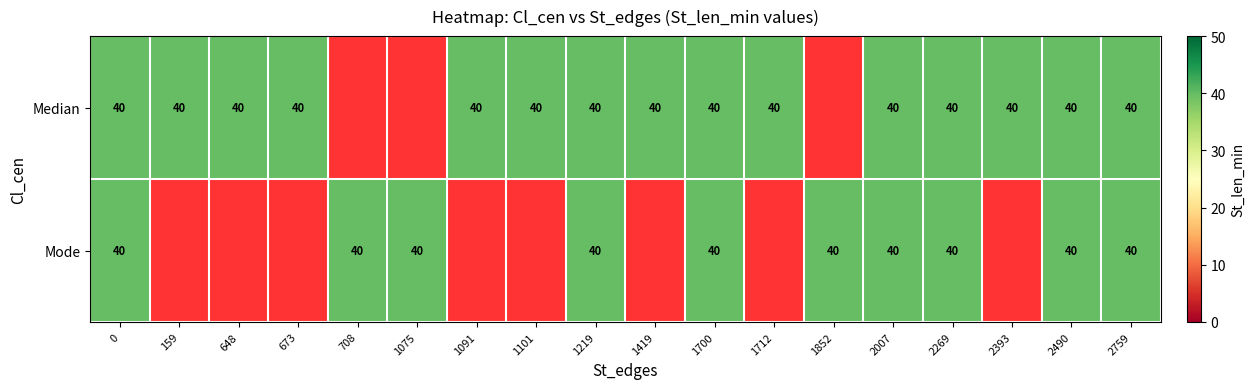

How many values in Mode are above zero?

10